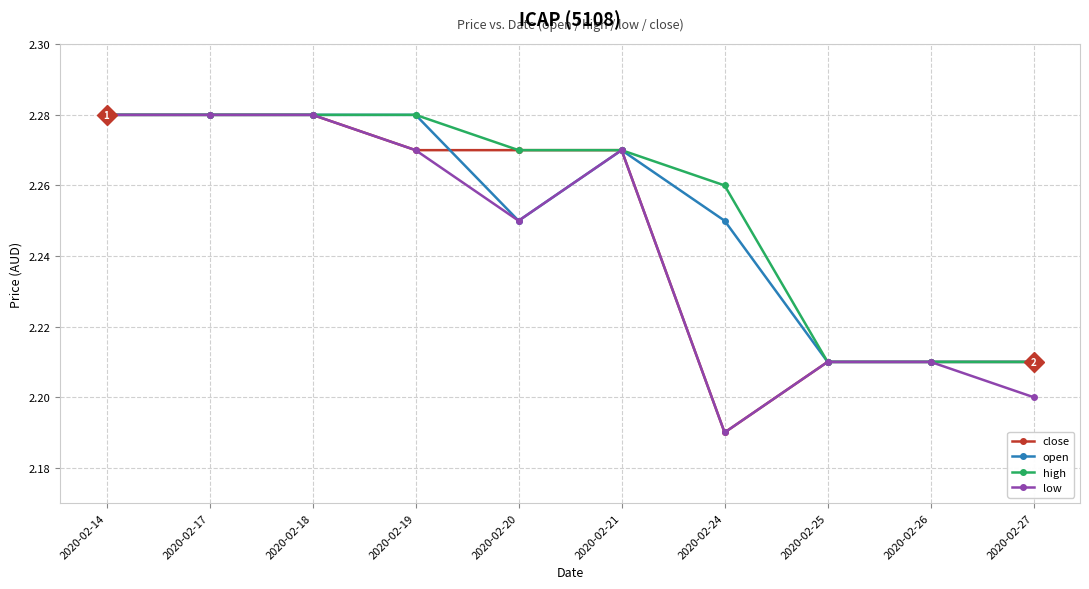

What is the total value across all series at 2020-02-24?

8.9